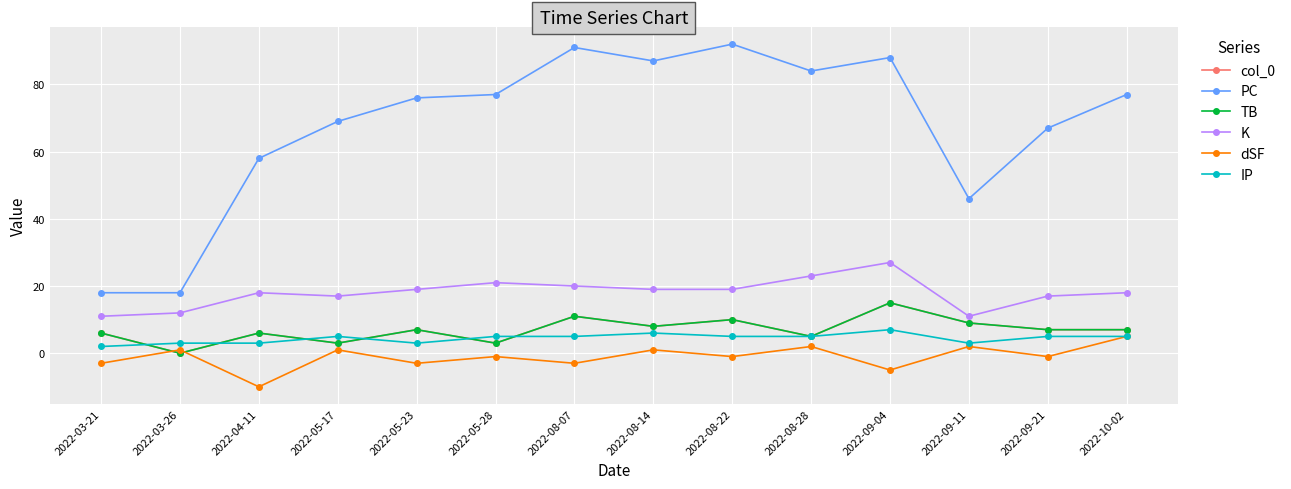

True or false: IP has a value of 2 at 2022-08-28.

False